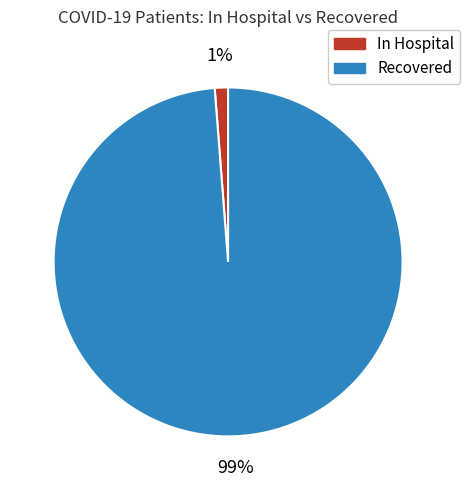

How many segments does this pie chart have?

2